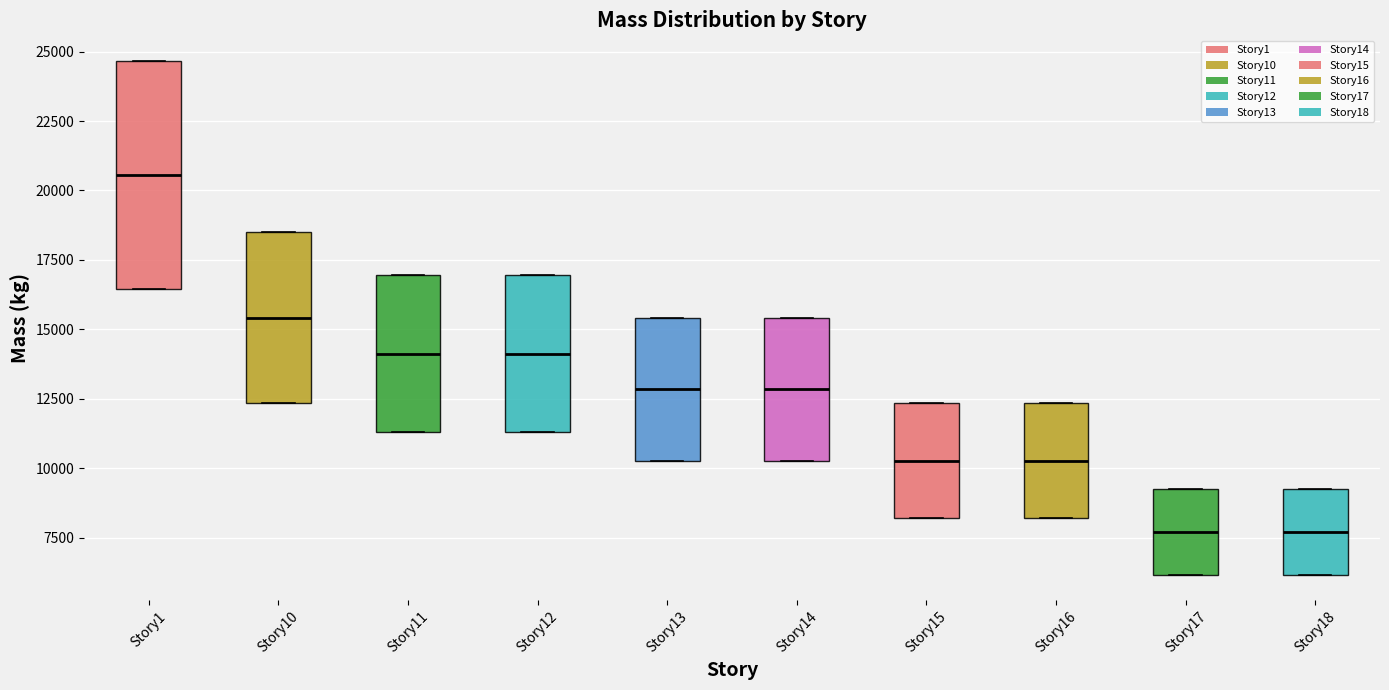

Which box is the tallest, from its lower edge to its upper edge?

Story1